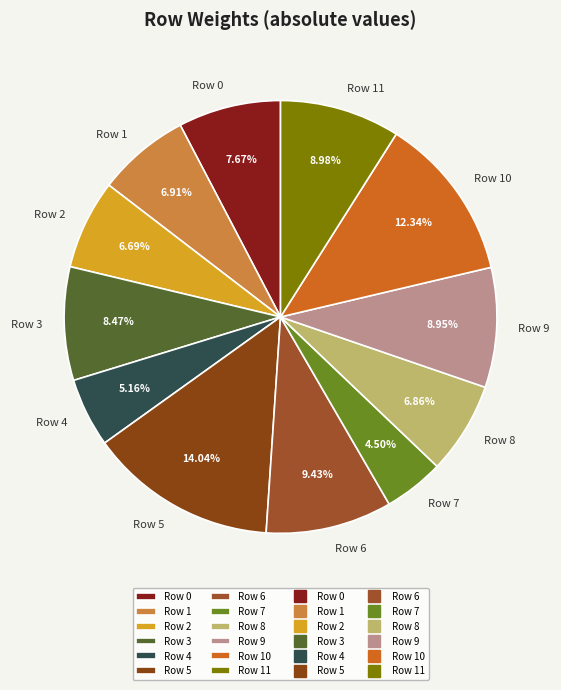

Which category has the biggest portion of the pie?

Row 5